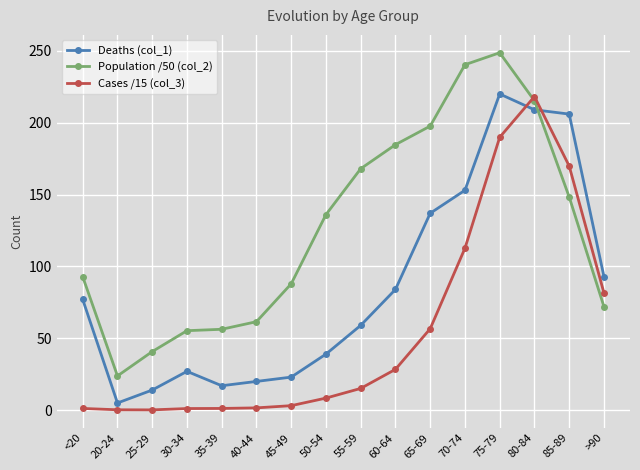

Which series has the widest spread of values?

Population /50 (col_2)